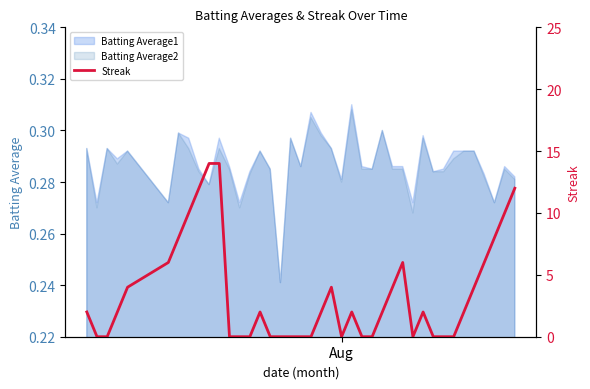

Reading left to right, list all the values displayed in this chart.

2	0	0	2	4	6	8	10	12	14	14	0	0	0	2	0	0	0	0	0	2	4	0	2	0	0	2	4	6	0	2	0	0	0	2	4	6	8	10	12